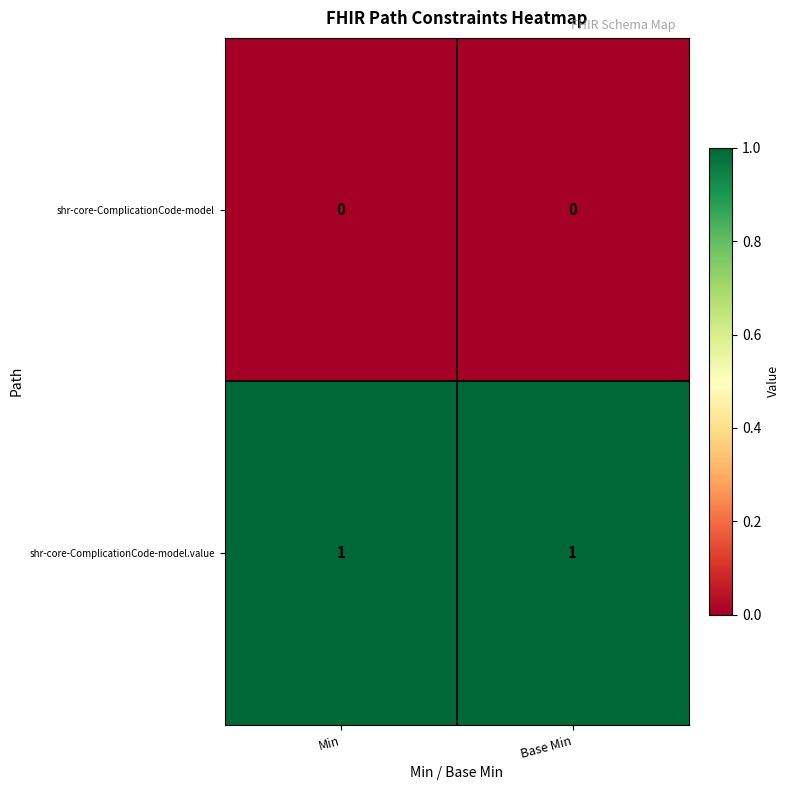

At Min, list the series in order from largest to smallest.

shr-core-ComplicationCode-model.value, shr-core-ComplicationCode-model